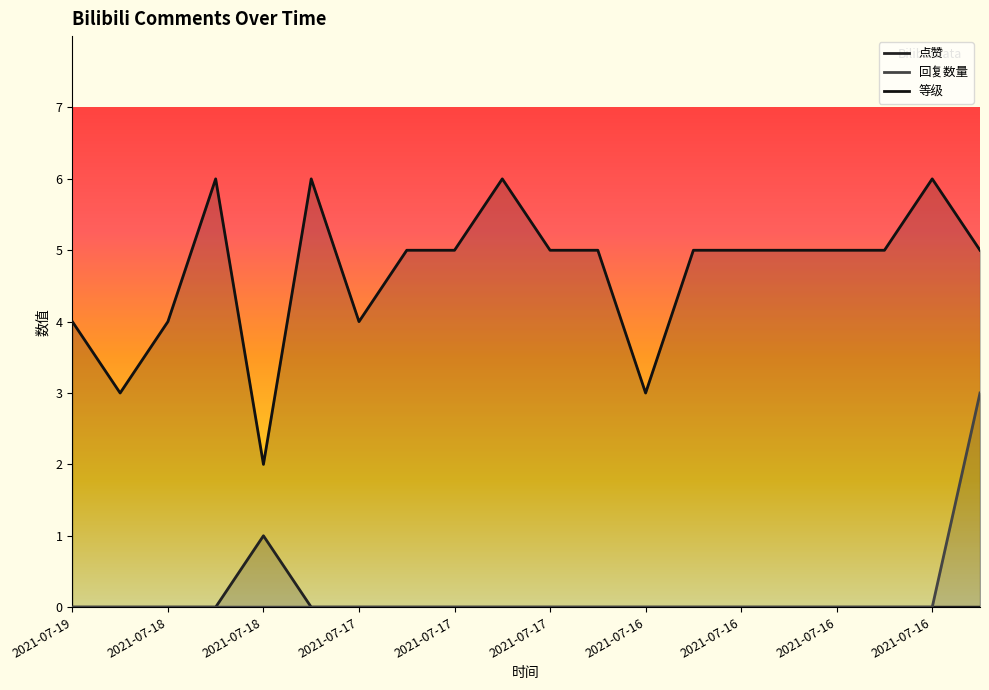

How many lines are shown in the chart?

3